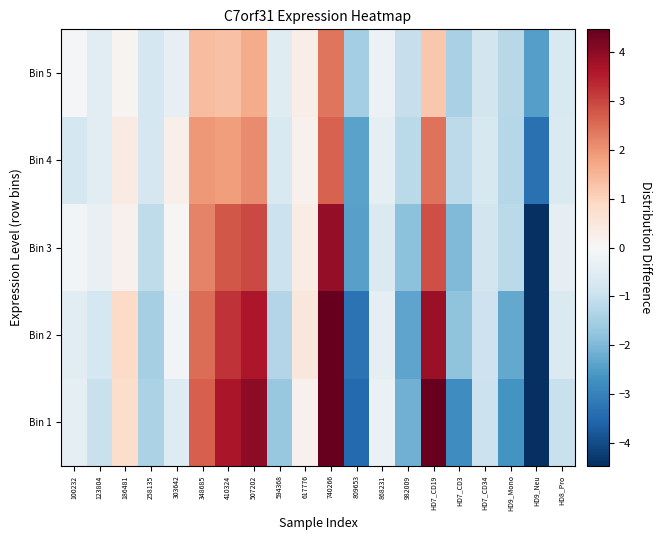

How many distinct data groups are displayed?

5